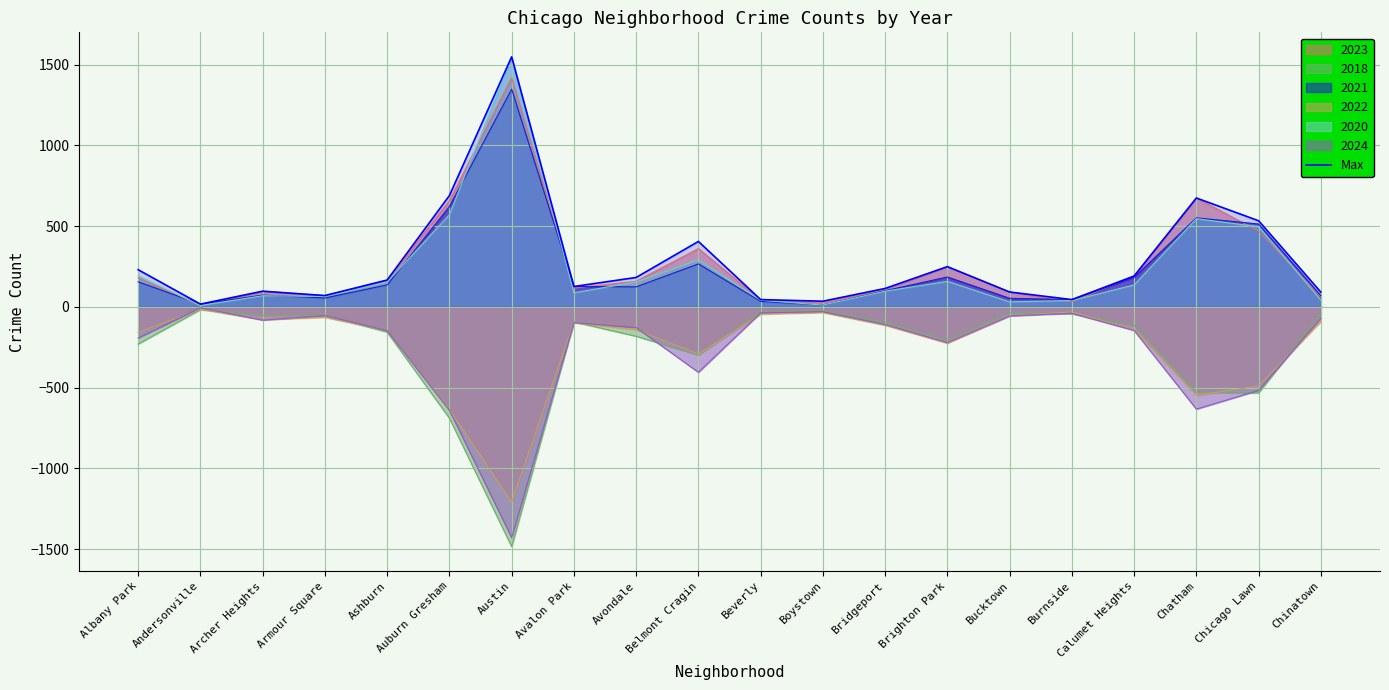

How many lines are shown in the chart?

7